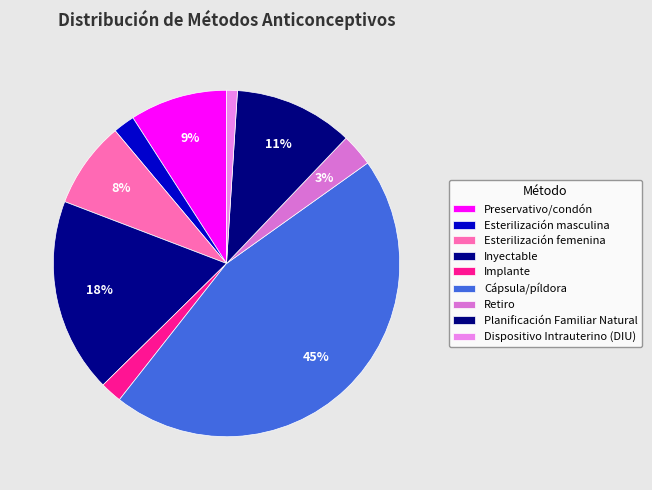

To the nearest percent, what portion does Inyectable represent?

18%